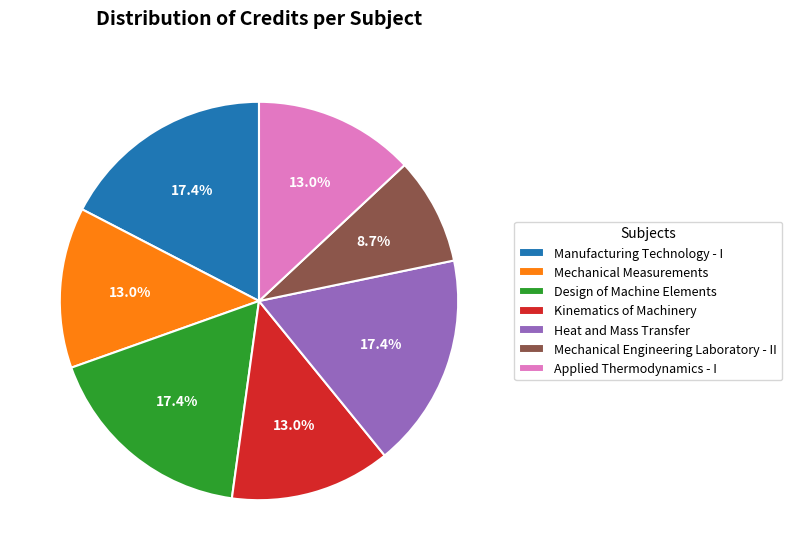

How much of the chart is everything except Kinematics of Machinery?

87.0%